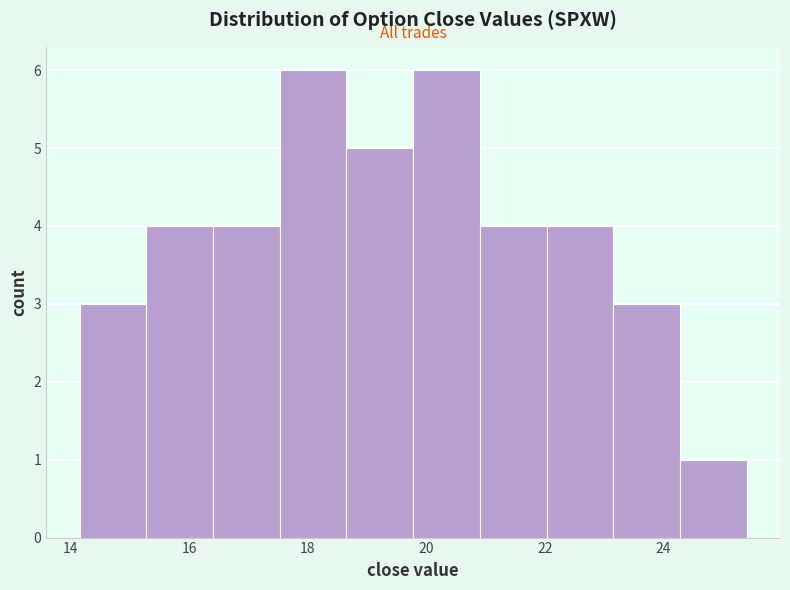

How tall is the bar that spans 24.2 to 25.4 on the x-axis? Neither the bar edges nor the heights are printed on the chart, so give them approximately, as read against the axes.

1